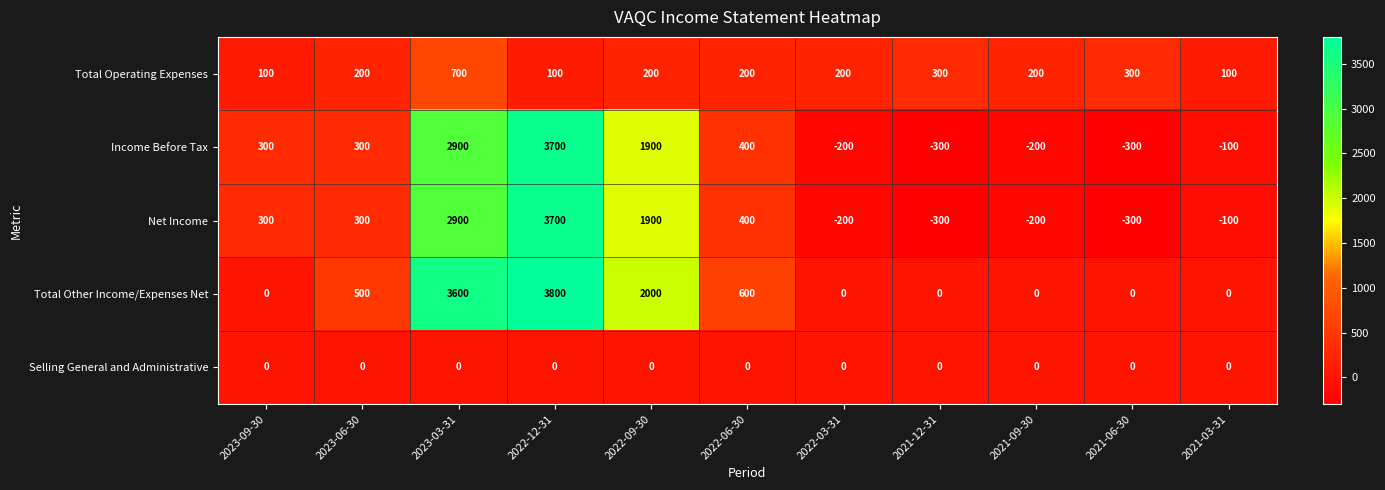

What is the average value of the Income Before Tax series?

764